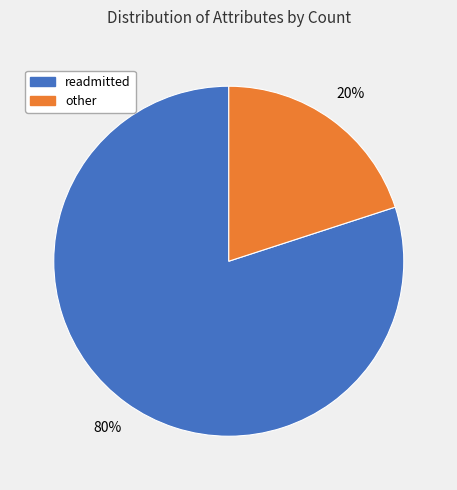

Is it true that other is 33% of the pie?

False